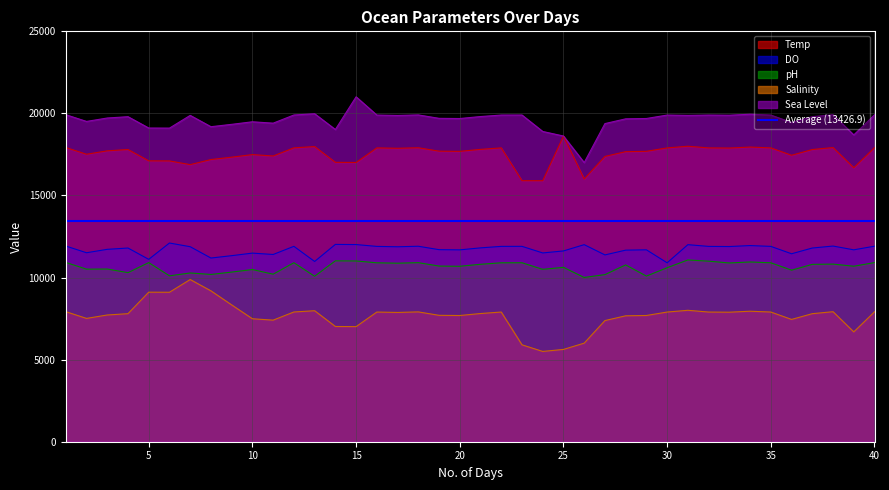

What is the approximate value of DO at 11, to the nearest 10?

11410